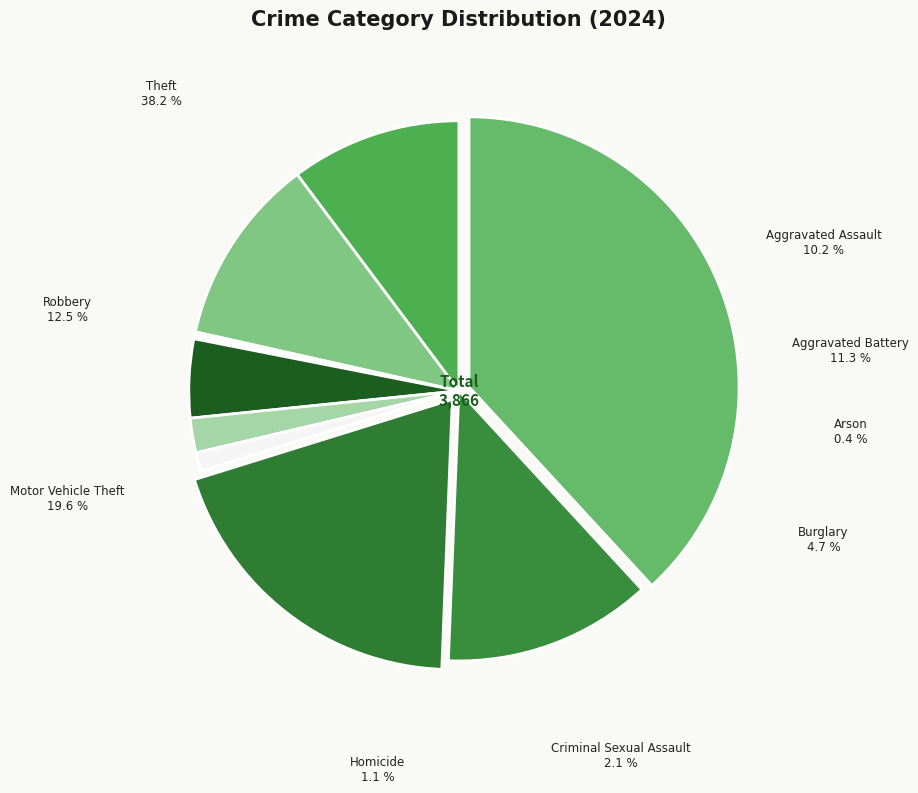

To the nearest percent, what percentage of the pie is Aggravated Assault?

10%